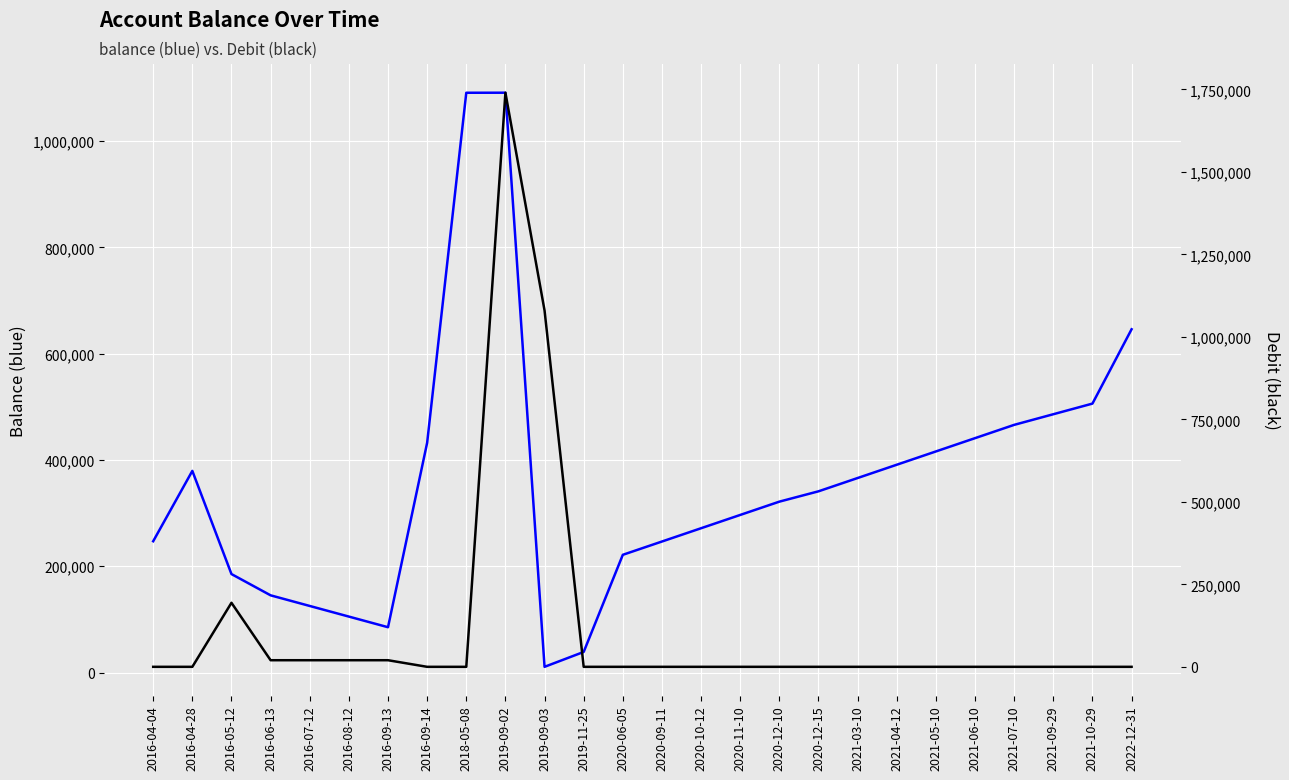

Count the number of data series in this chart.

2